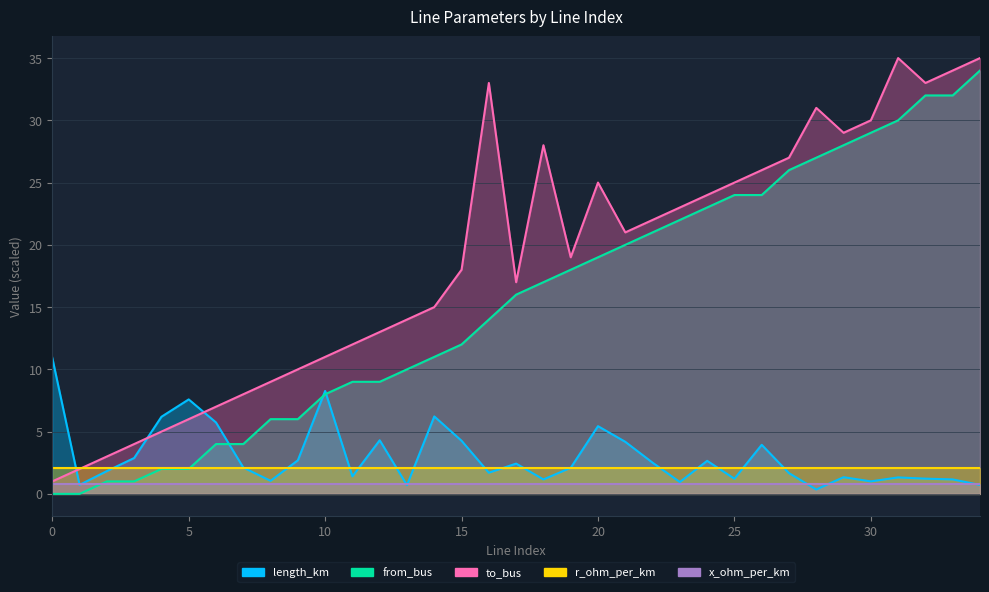

At which label is from_bus closest to 17?

18